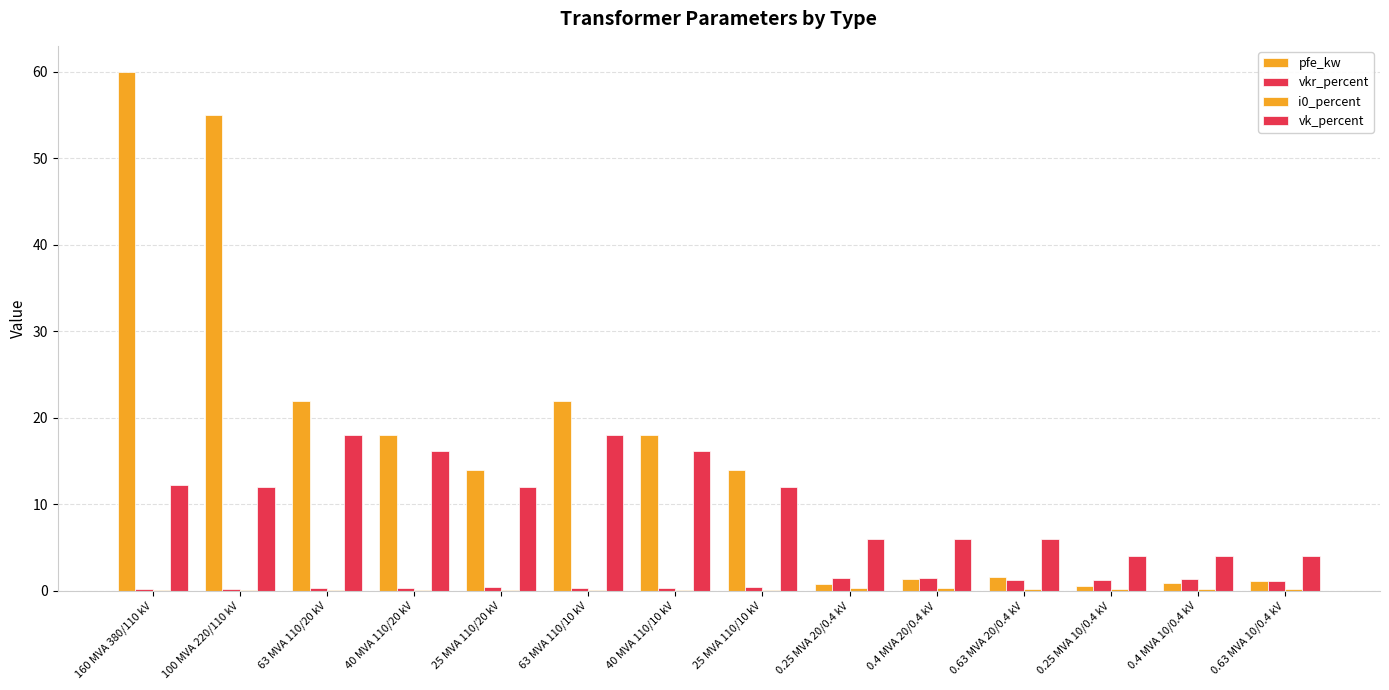

Rank the categories by vk_percent value from highest to lowest.

63 MVA 110/20 kV, 63 MVA 110/10 kV, 40 MVA 110/20 kV, 40 MVA 110/10 kV, 160 MVA 380/110 kV, 100 MVA 220/110 kV, 25 MVA 110/20 kV, 25 MVA 110/10 kV, 0.25 MVA 20/0.4 kV, 0.4 MVA 20/0.4 kV, 0.63 MVA 20/0.4 kV, 0.25 MVA 10/0.4 kV, 0.4 MVA 10/0.4 kV, 0.63 MVA 10/0.4 kV